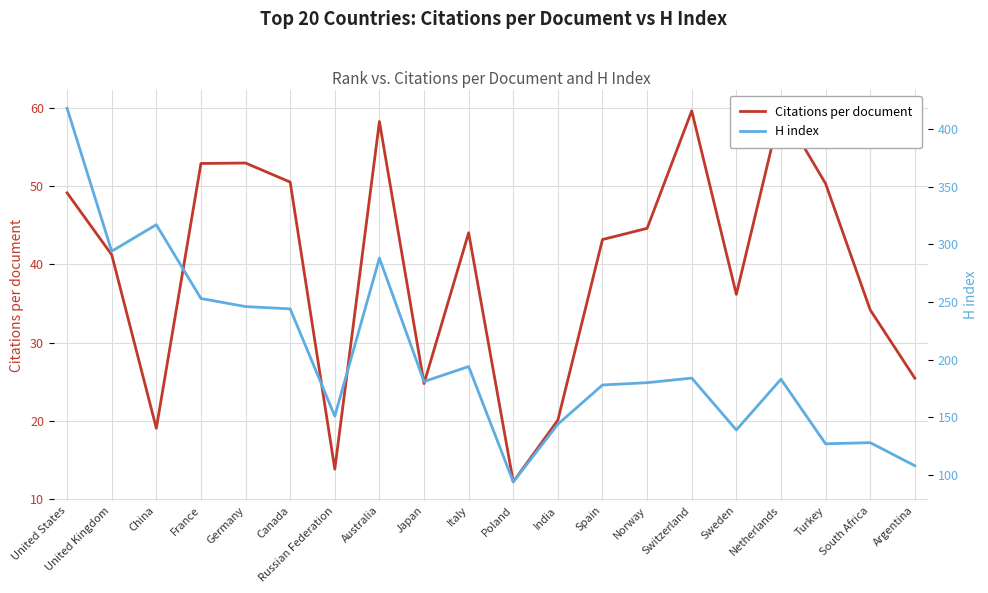

What is the label of the 17th point from the right?

France